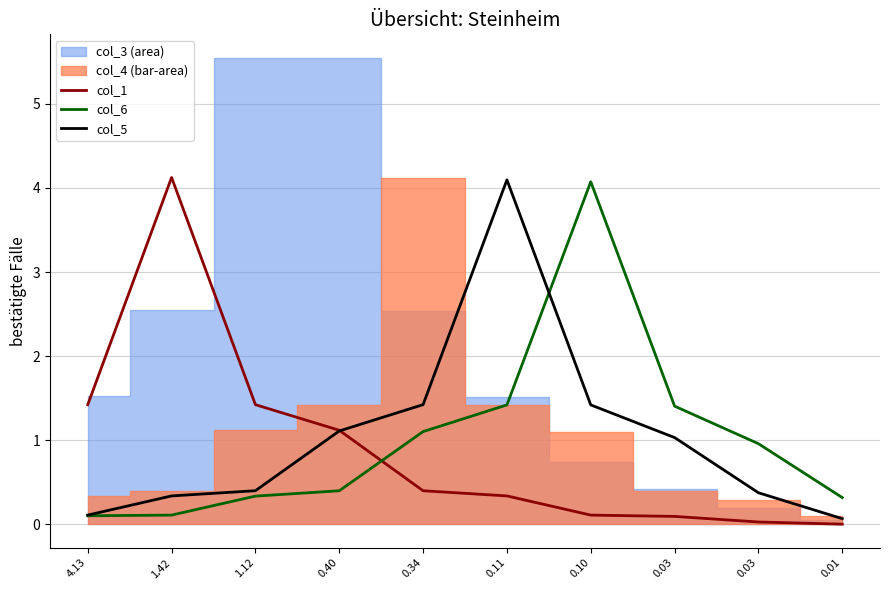

Is it true that col_5 equals 1.4 at 0.34?

True